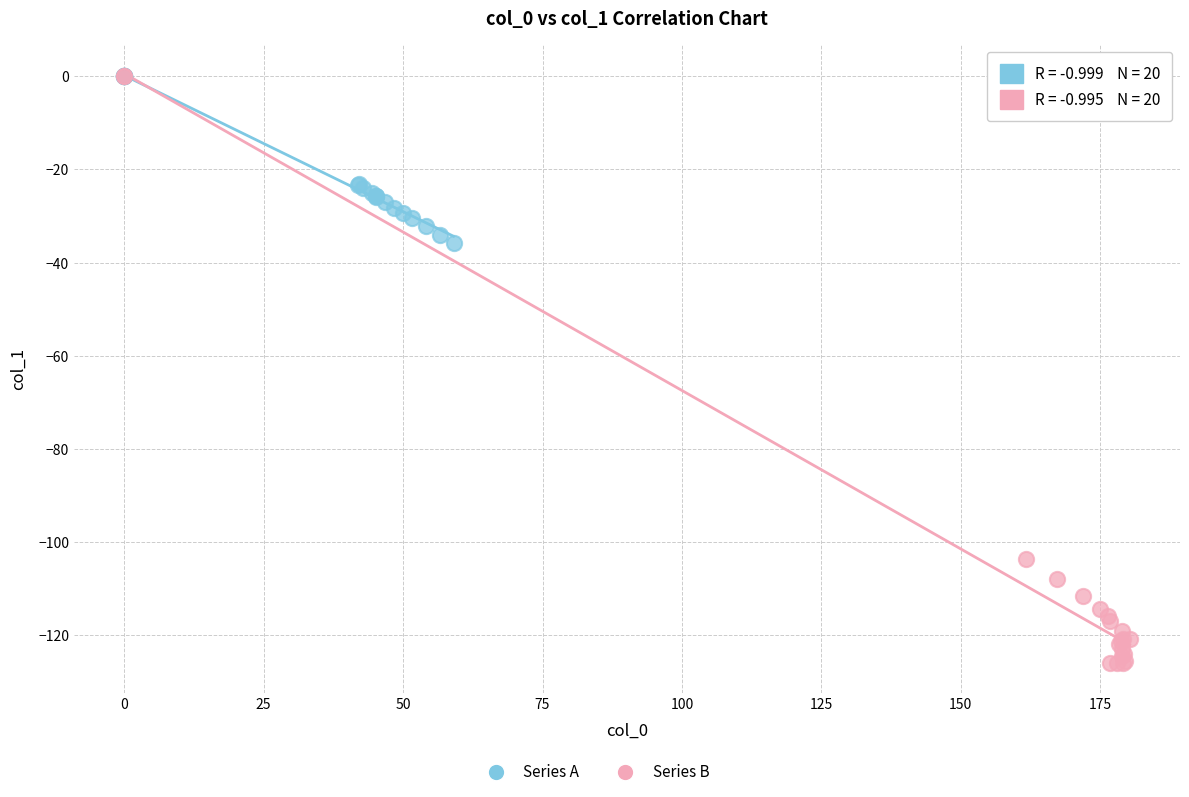

Which series contains the lowest Y value?

Series B